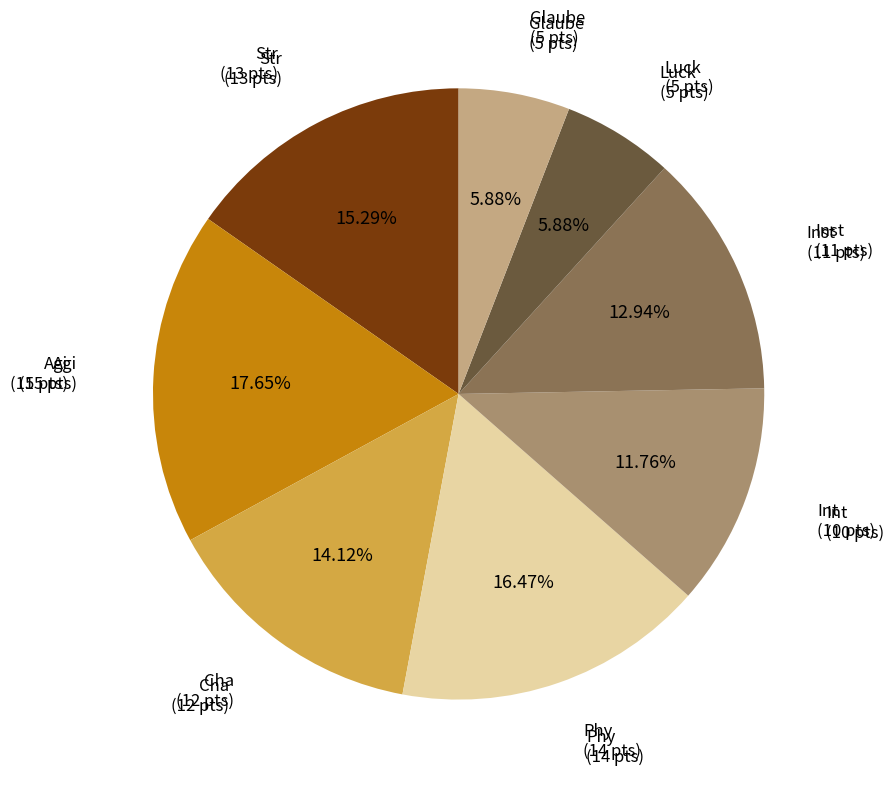

Does any single category account for the majority?

No